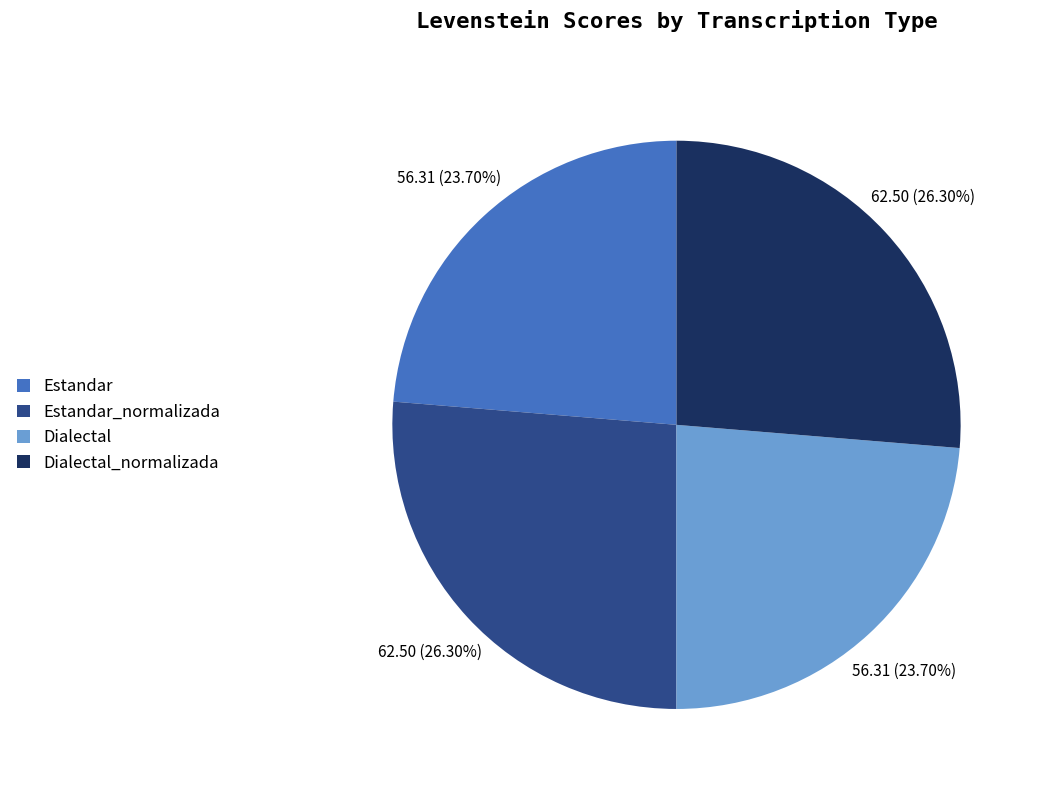

The Estandar_normalizada slice represents 39% of the pie. True or false?

False